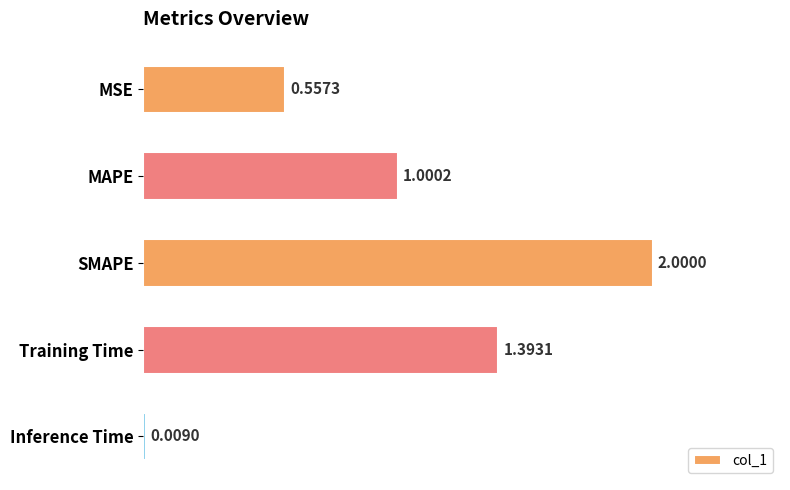

What is the sum of all values?

5.0